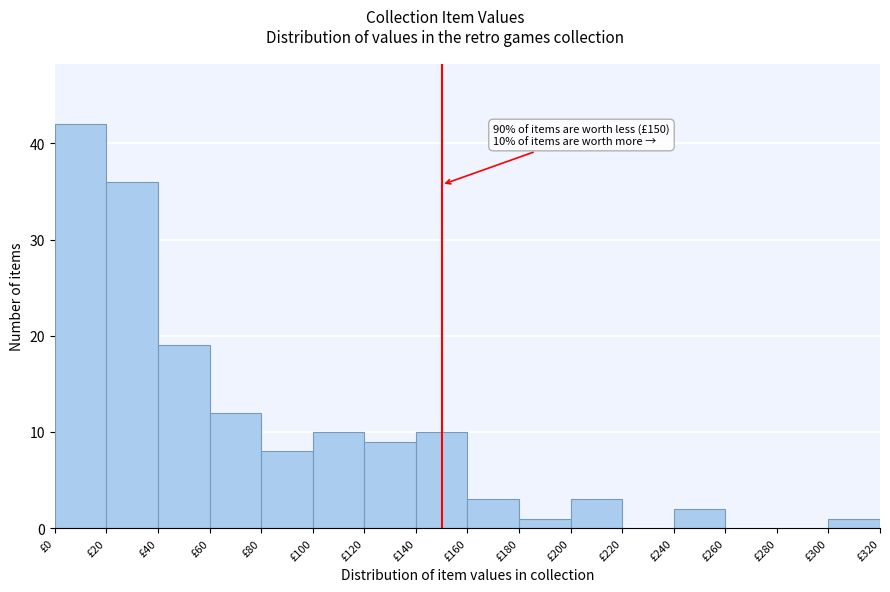

Over which range of the x-axis is the bar tallest?

0 to 20